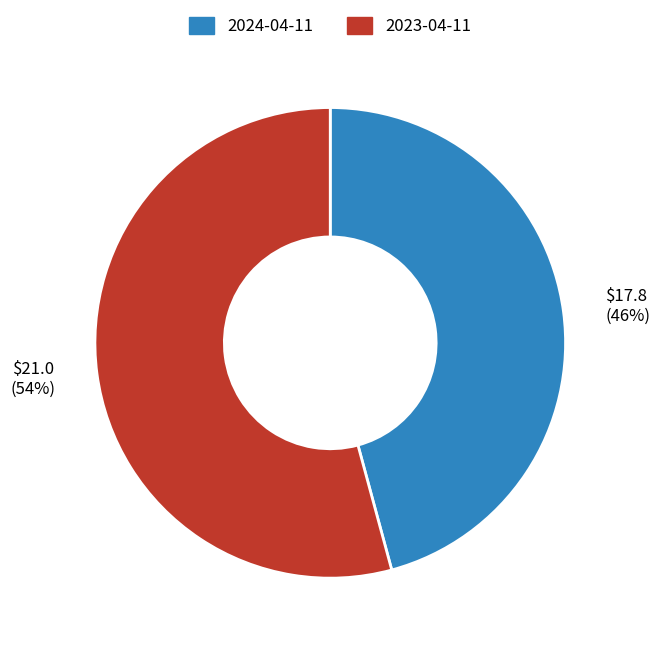

What percentage is the 2024-04-11 slice, to the nearest percent?

46%